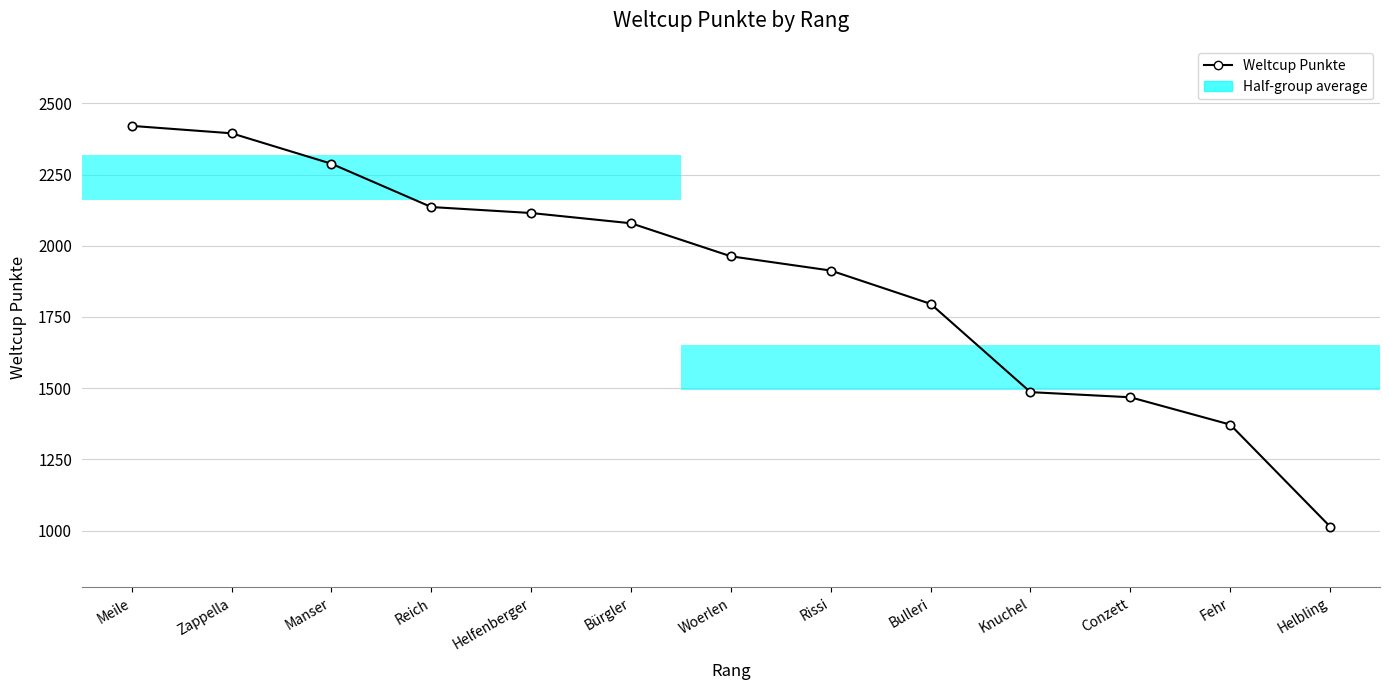

What is the maximum value shown in the chart?

2421